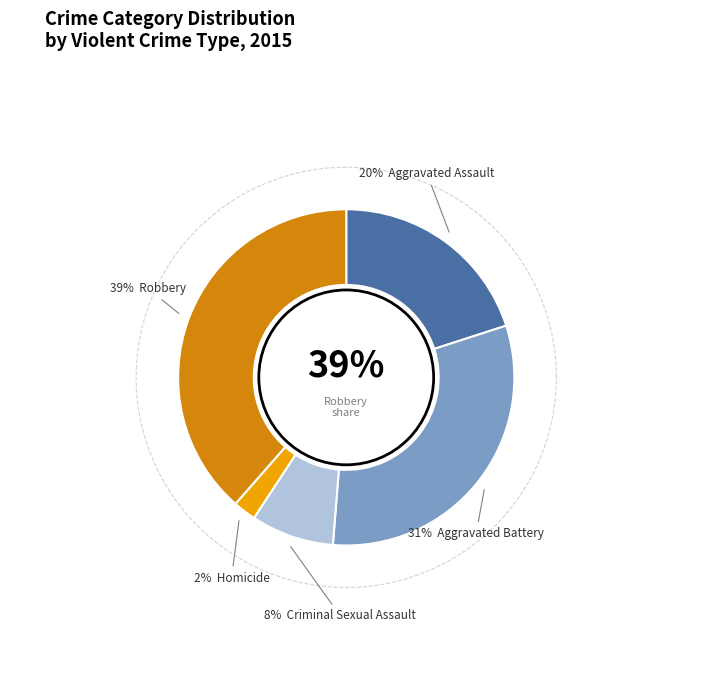

What percentage is the Aggravated Battery slice, to the nearest percent?

31%